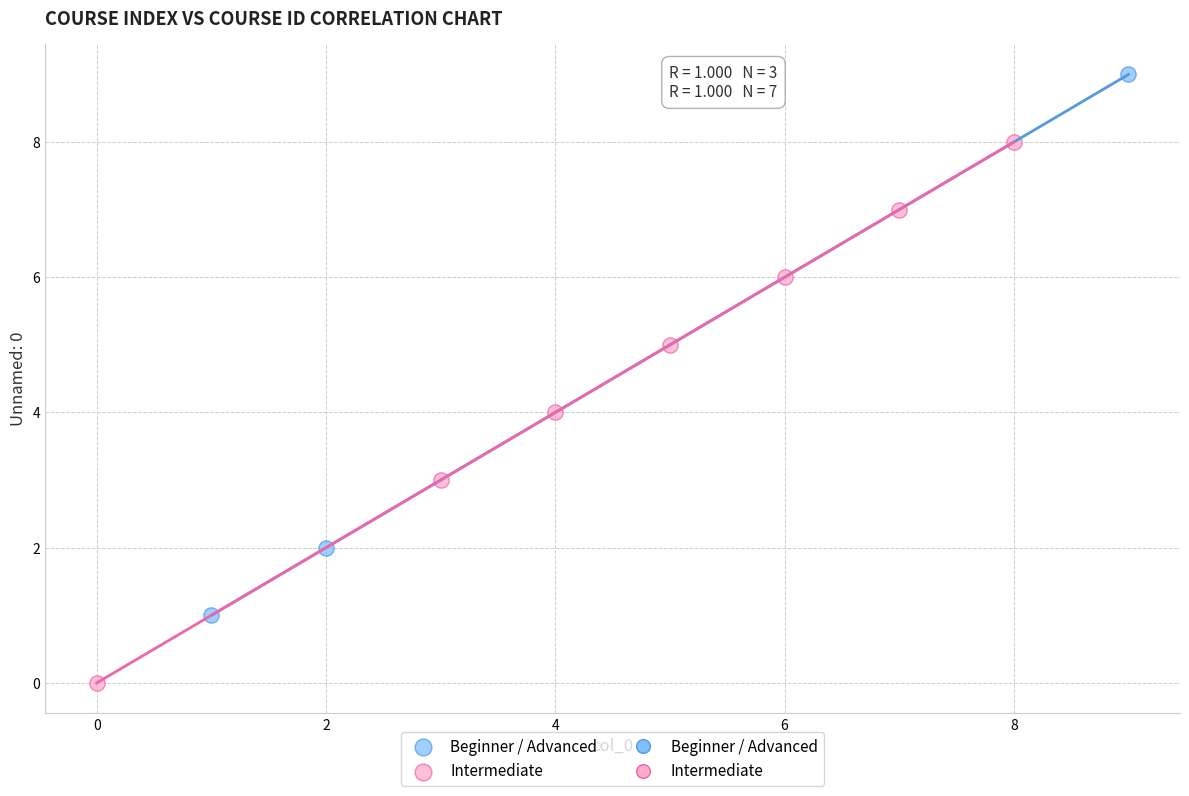

Which series reaches the minimum Y coordinate?

Intermediate